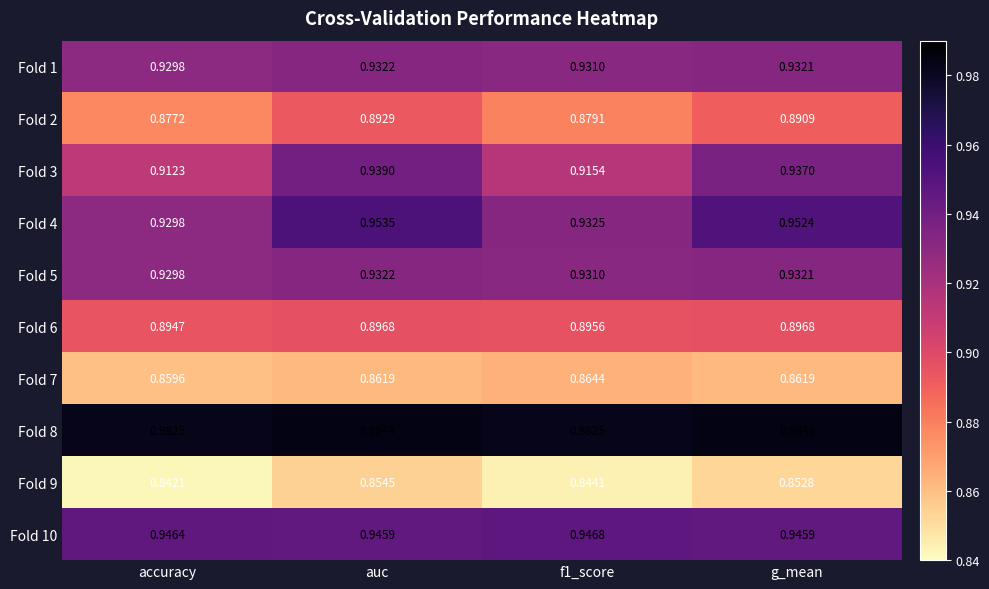

At which label does Fold 2 reach its minimum?

accuracy